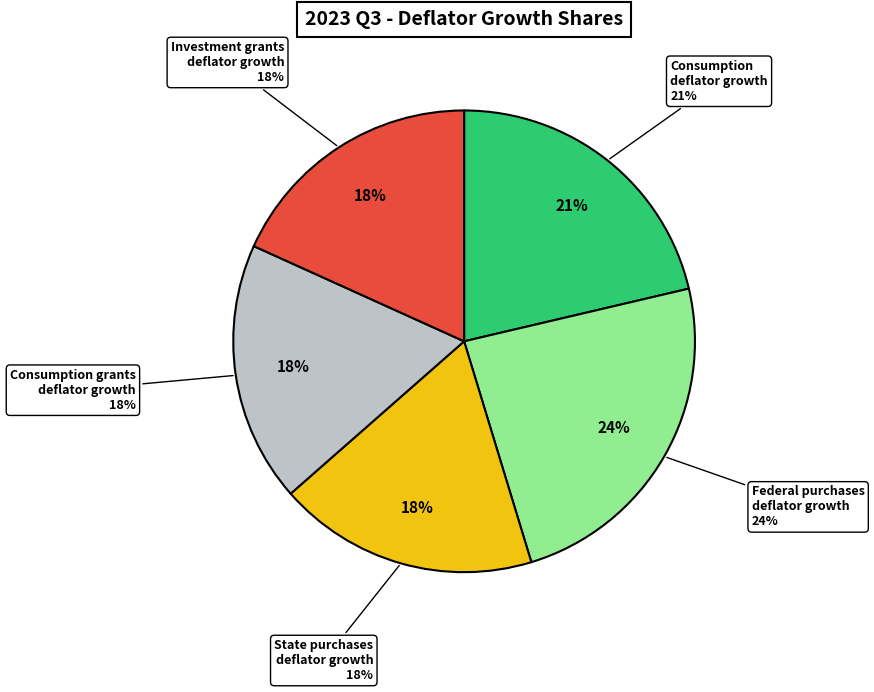

Count the number of slices in the pie.

5